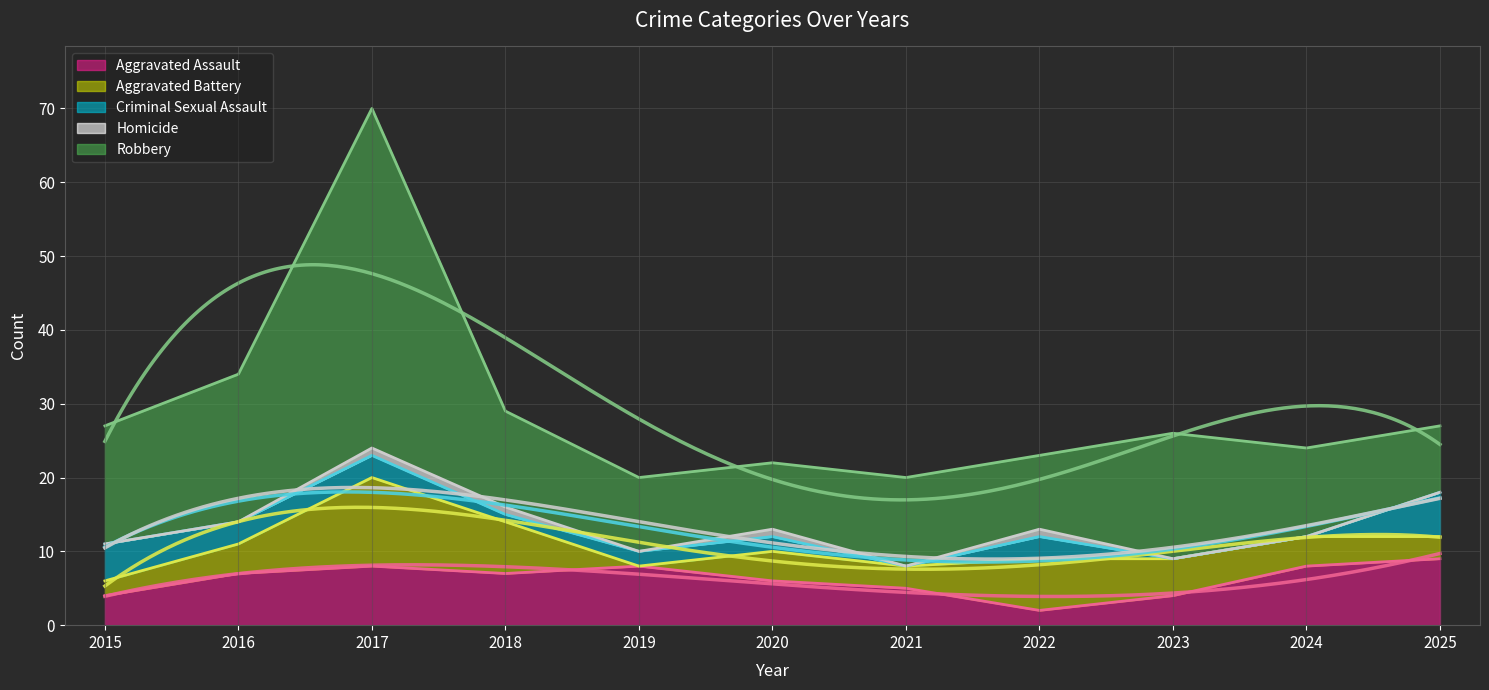

How many interior local peaks does the Aggravated Battery series have?

3